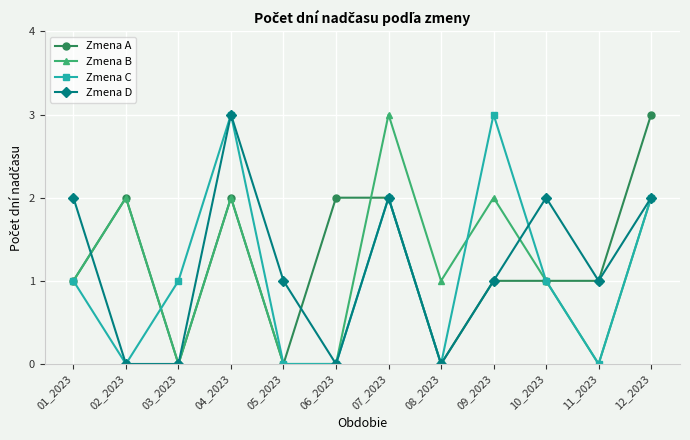

What is the total value across all series at 08_2023?

1